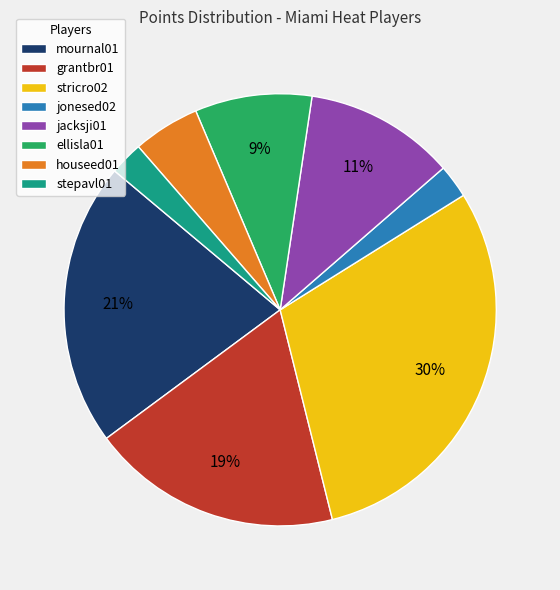

What is the largest slice in the pie chart?

stricro02